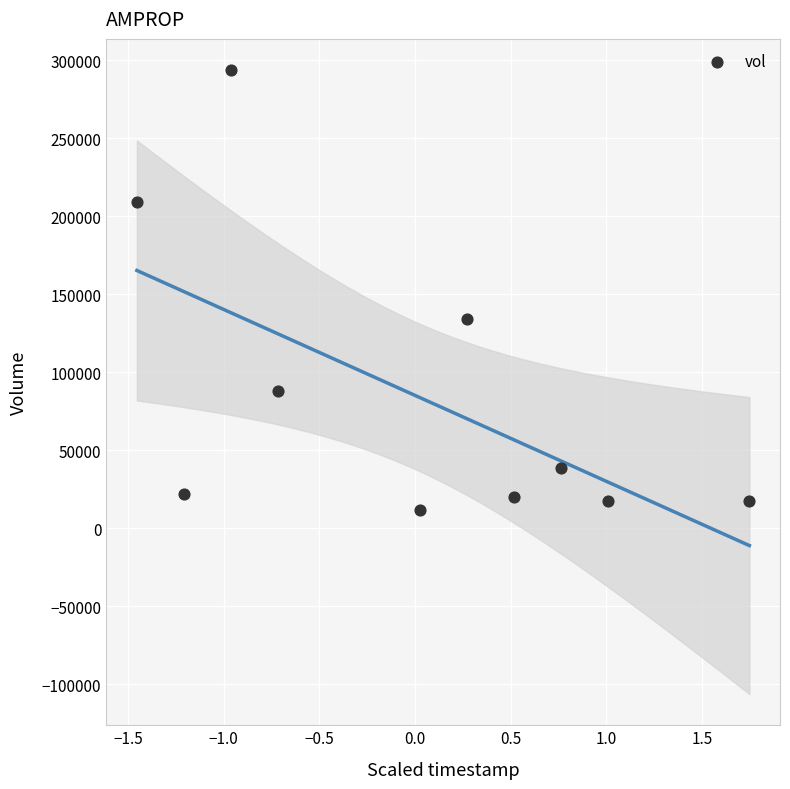

What Y value in the scatter plot is closest to 152850?

134400